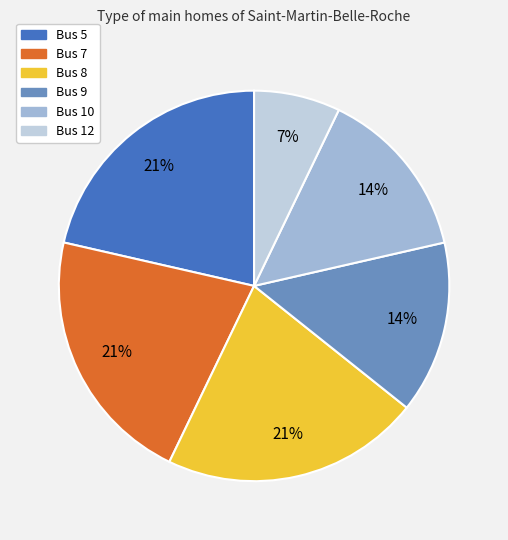

Is there any slice that represents more than half of the pie?

No